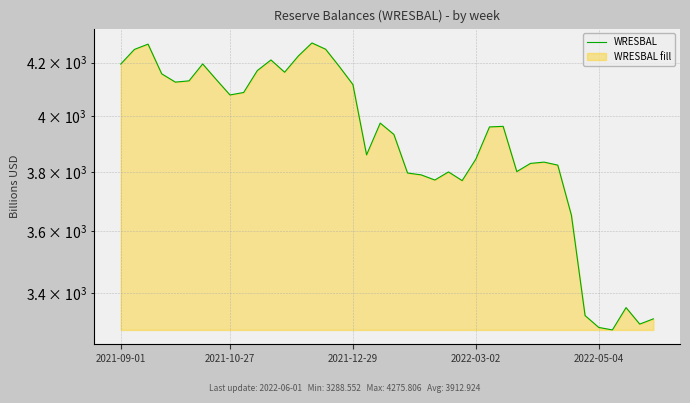

Does the chart display data point markers on the line(s)?

No